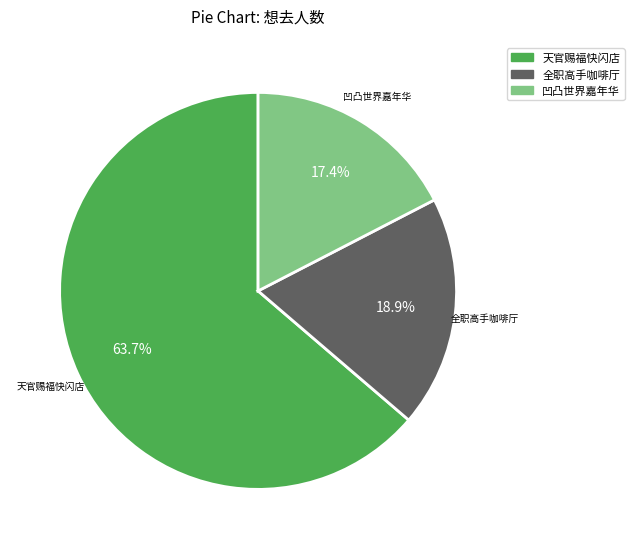

How many segments does this pie chart have?

3